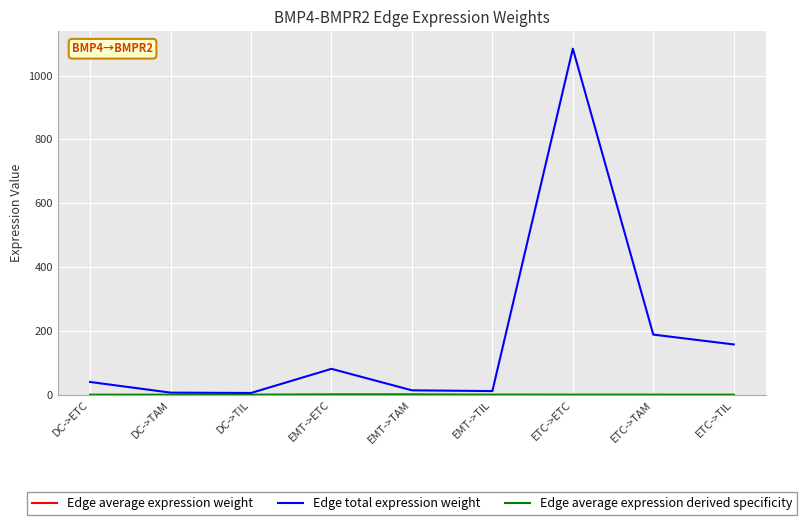

At which category is the sum across all series the highest?

ETC->ETC